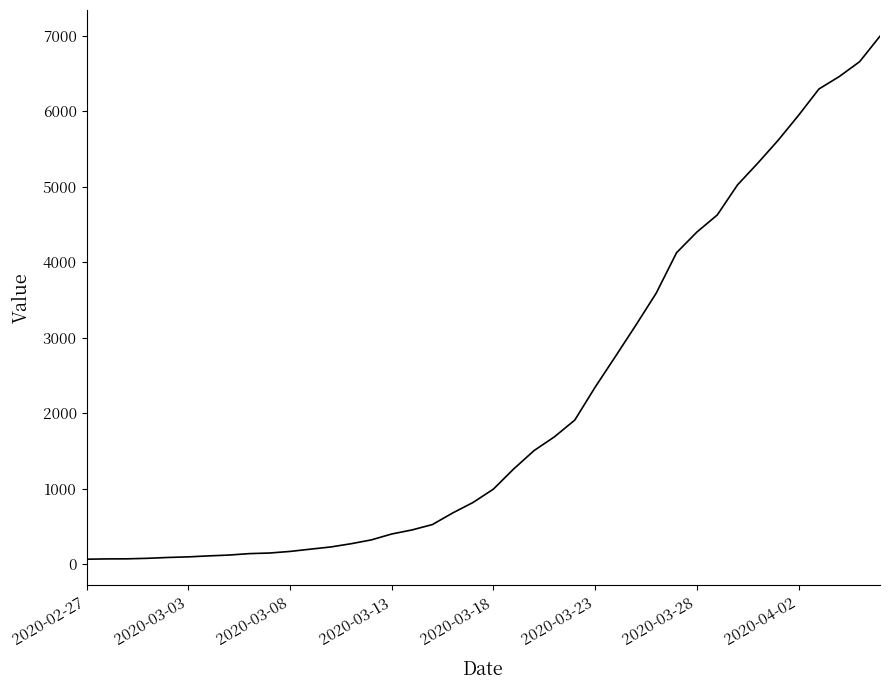

What is the maximum value shown in the chart?

6995